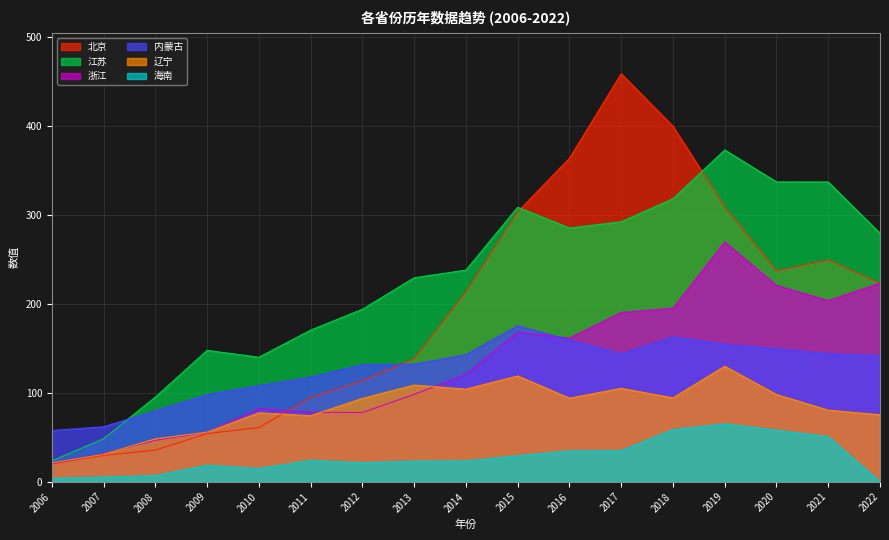

What is the spread (max minus min) of values at 2009?

129.1